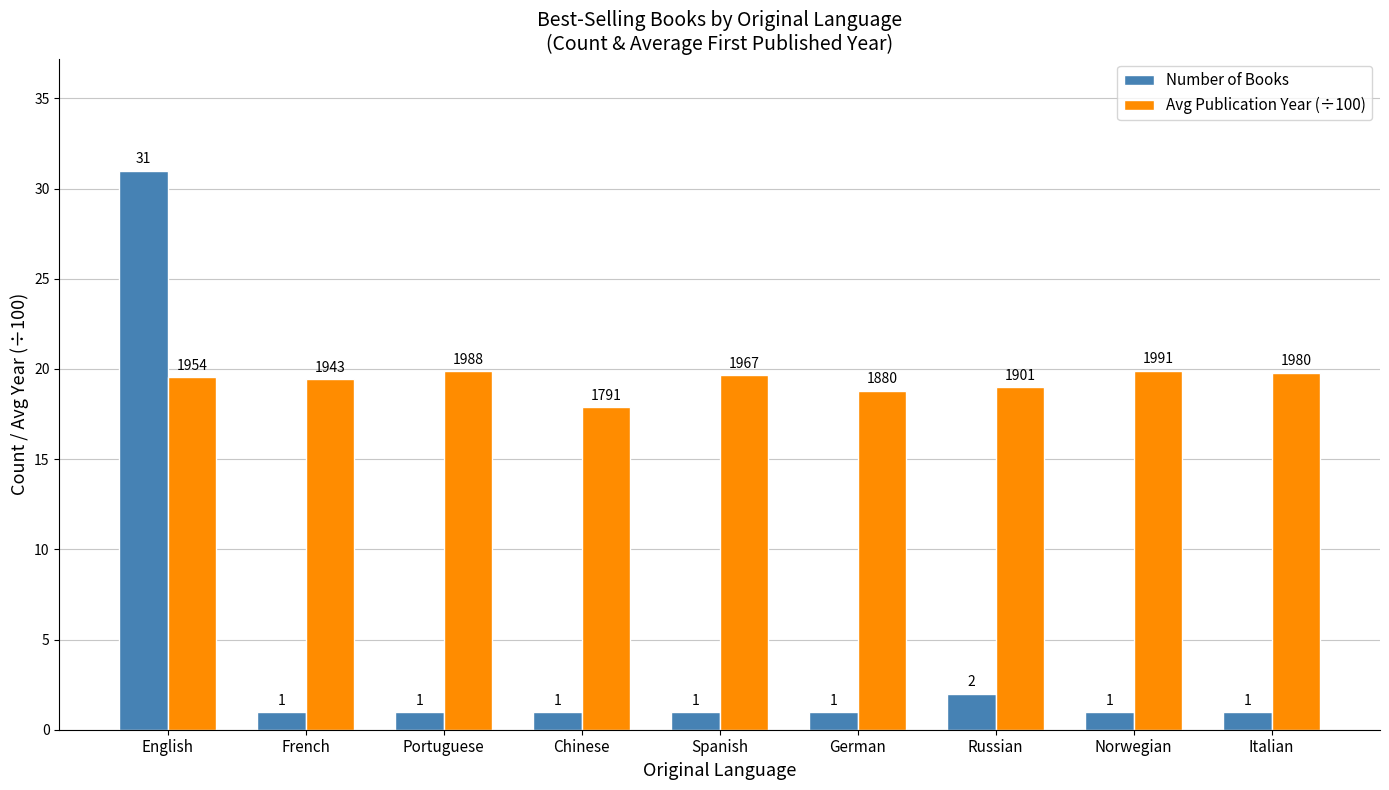

What is the minimum value for Avg Publication Year (÷100)?

17.9